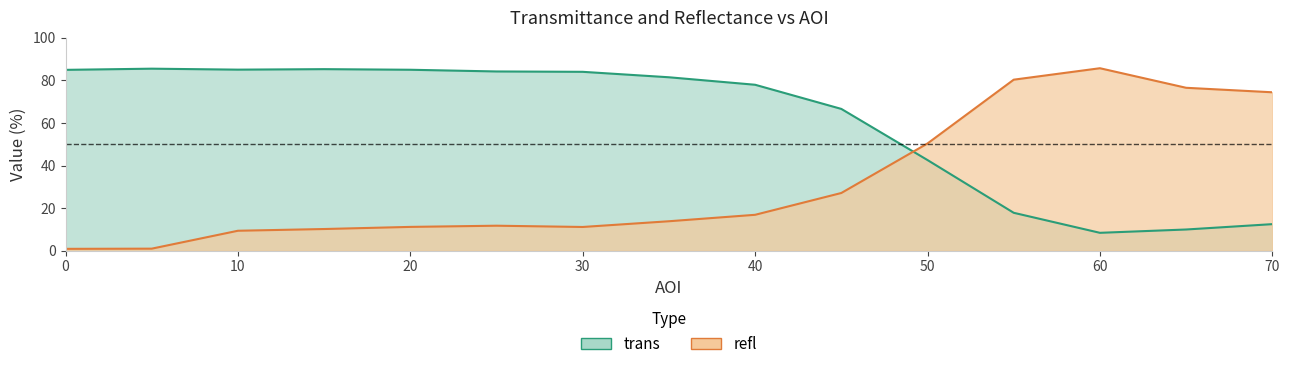

In trans, how many points are lower than both neighbors (excluding endpoints)?

2